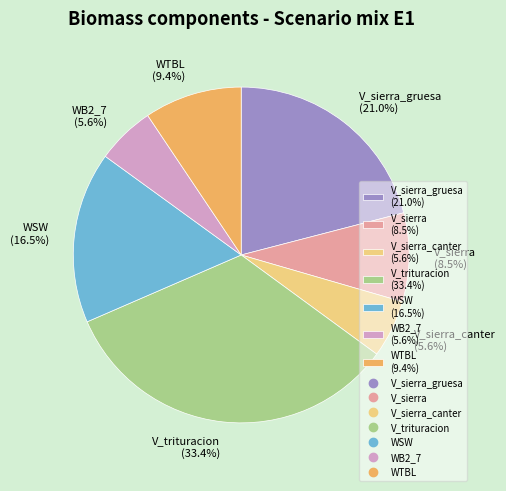

How many segments does this pie chart have?

7